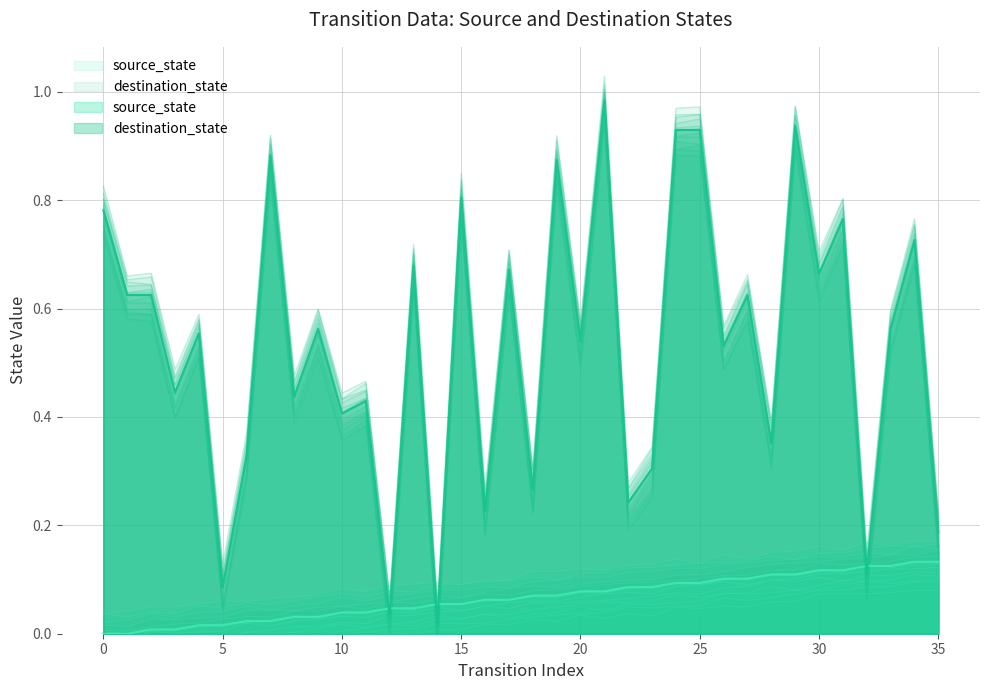

Which series changed the most between 30 and 31?

destination_state